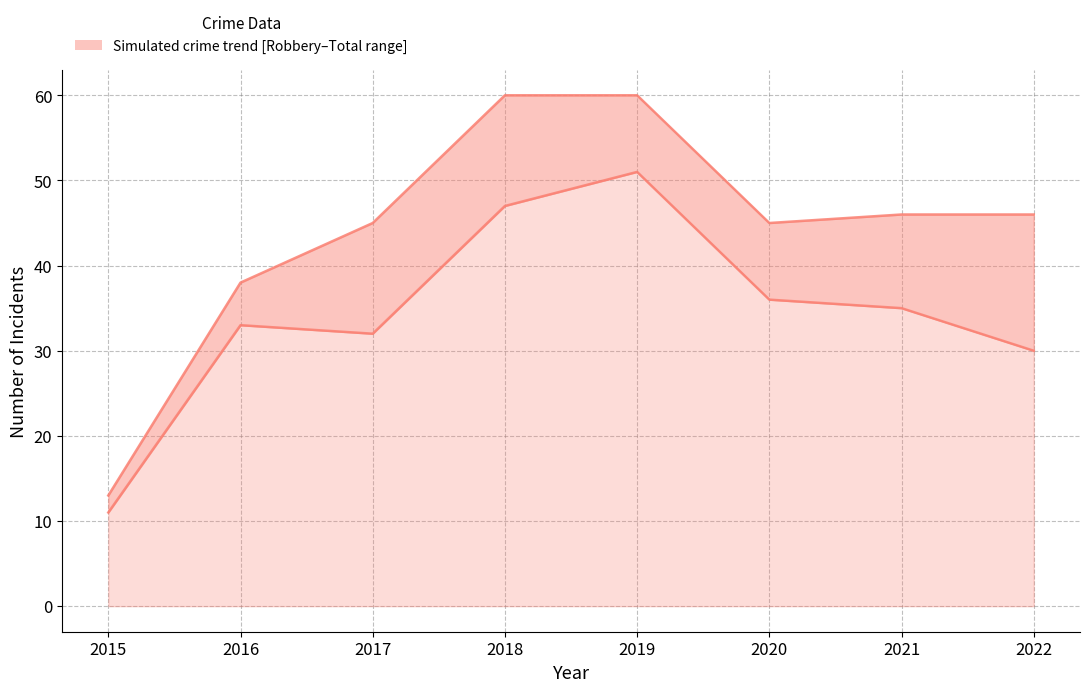

List the series in order of their peak value, lowest first.

Robbery, Total